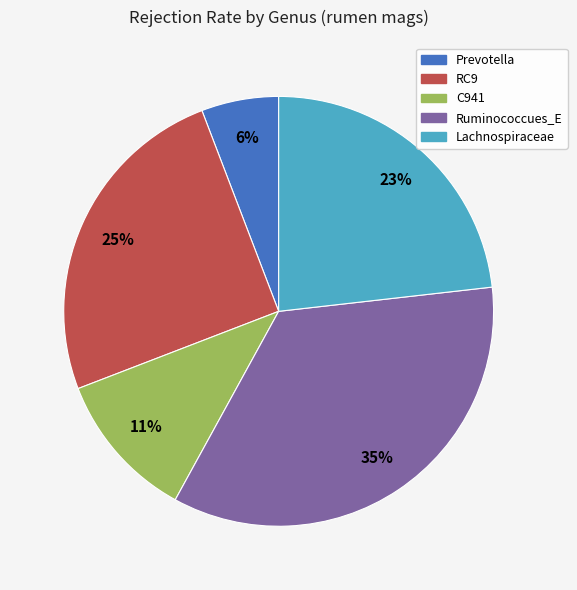

Is there any slice that represents more than half of the pie?

No